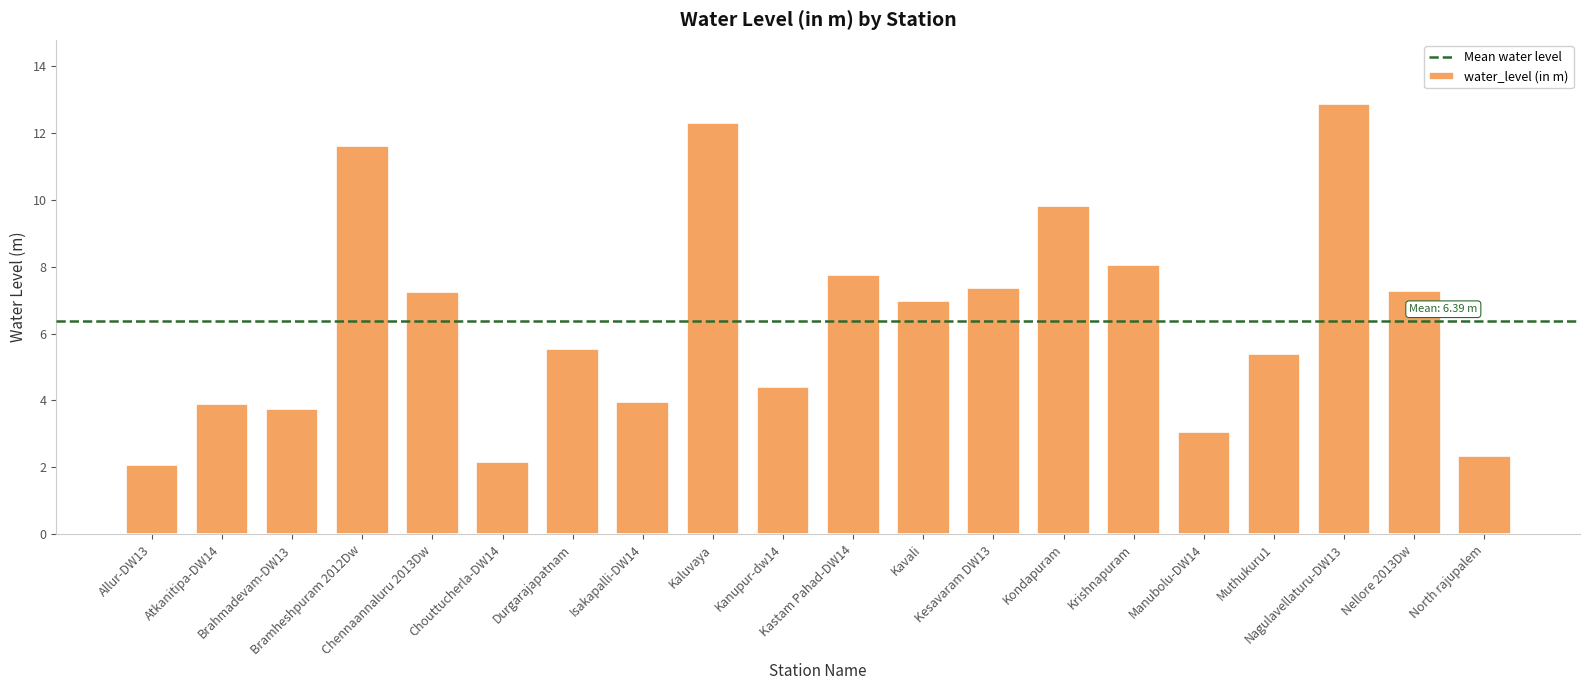

Which has a higher value, Muthukuru1 or Krishnapuram?

Krishnapuram